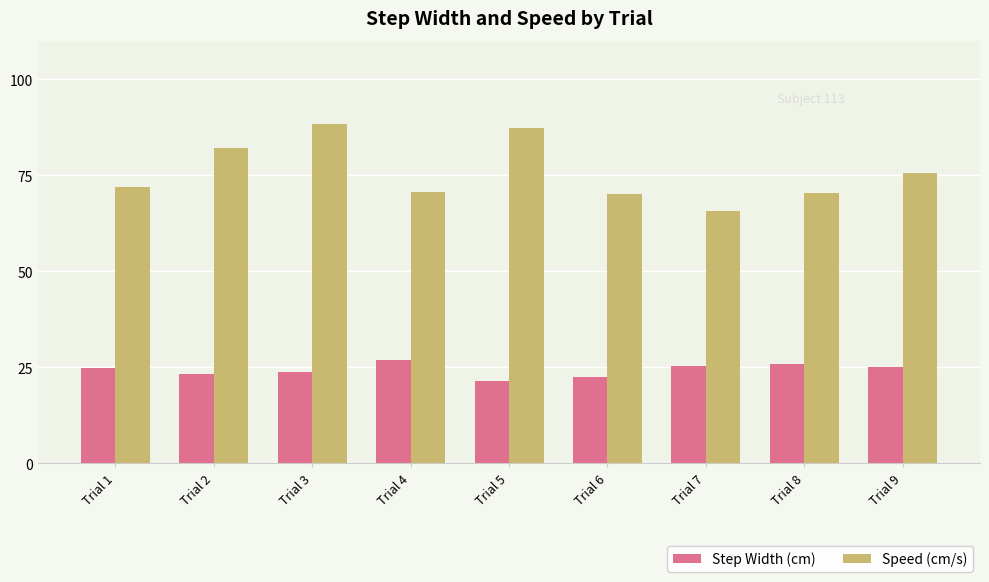

What is the difference between the highest and lowest values at Trial 3?

64.6